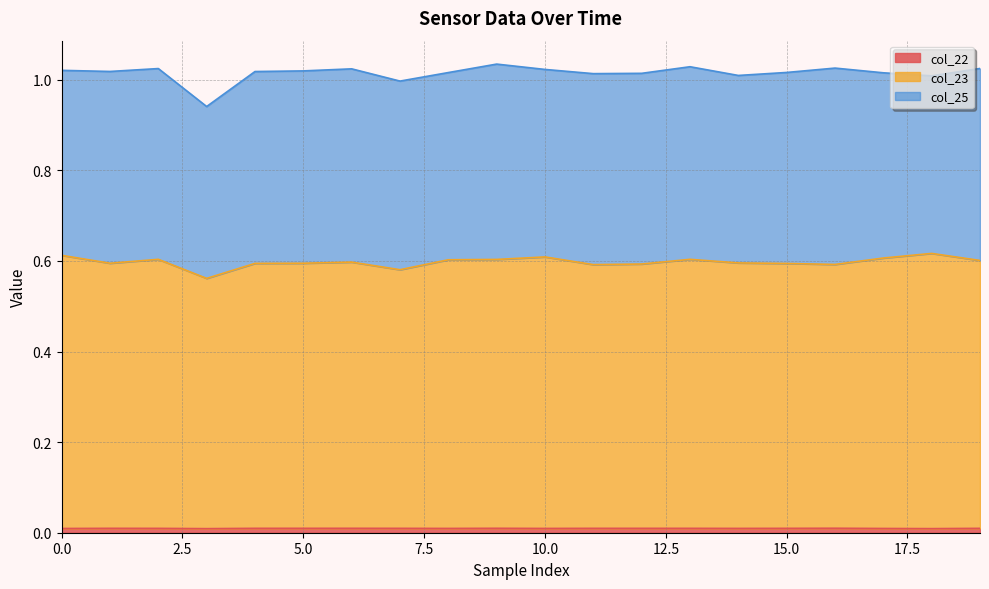

At how many categories does at least one series exceed 0?

20